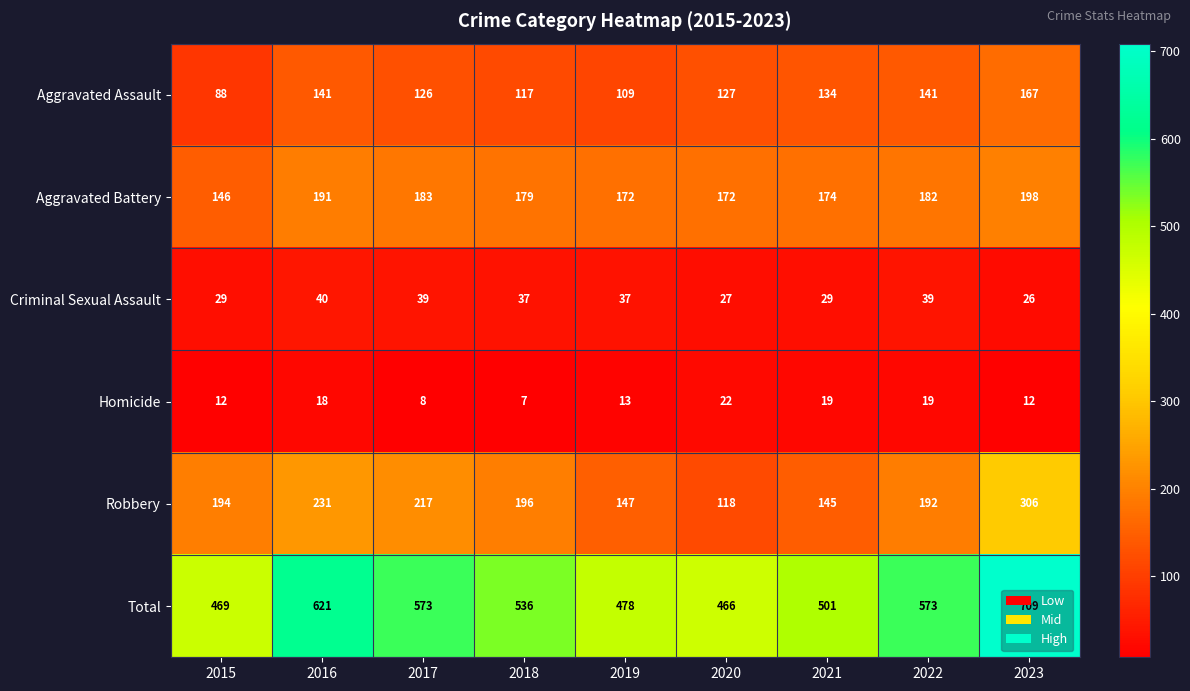

At which category is the sum across all series the highest?

2023